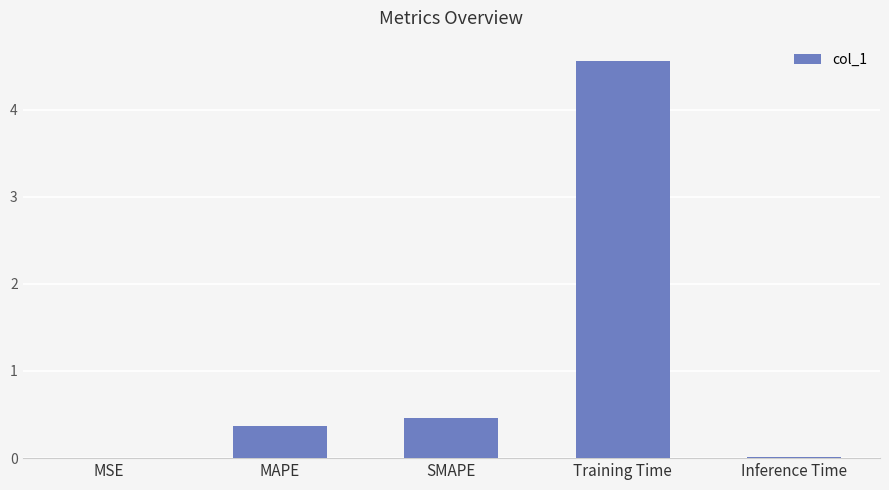

The value at Training Time is 7.5. True or false?

False